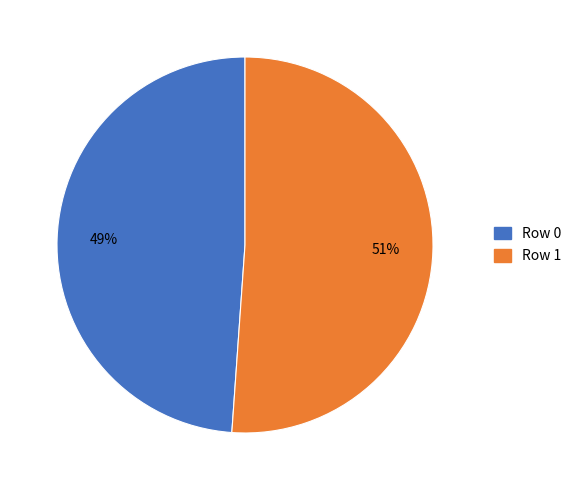

What percentage is the Row 0 slice, to the nearest percent?

49%